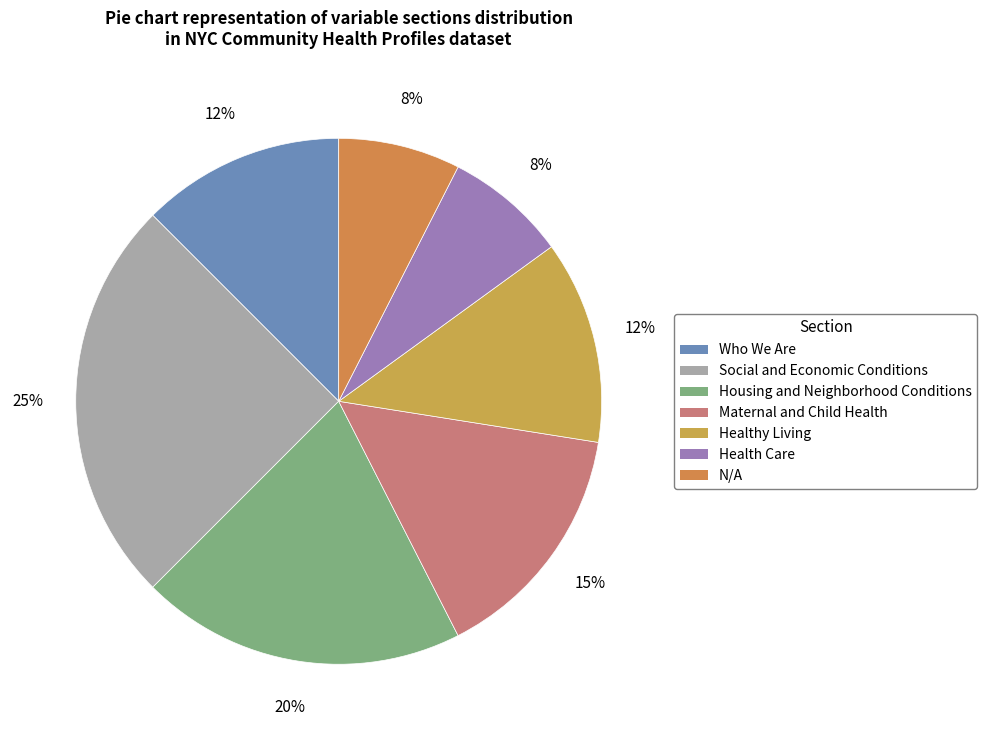

Is the sum of Healthy Living and Who We Are greater than half?

No